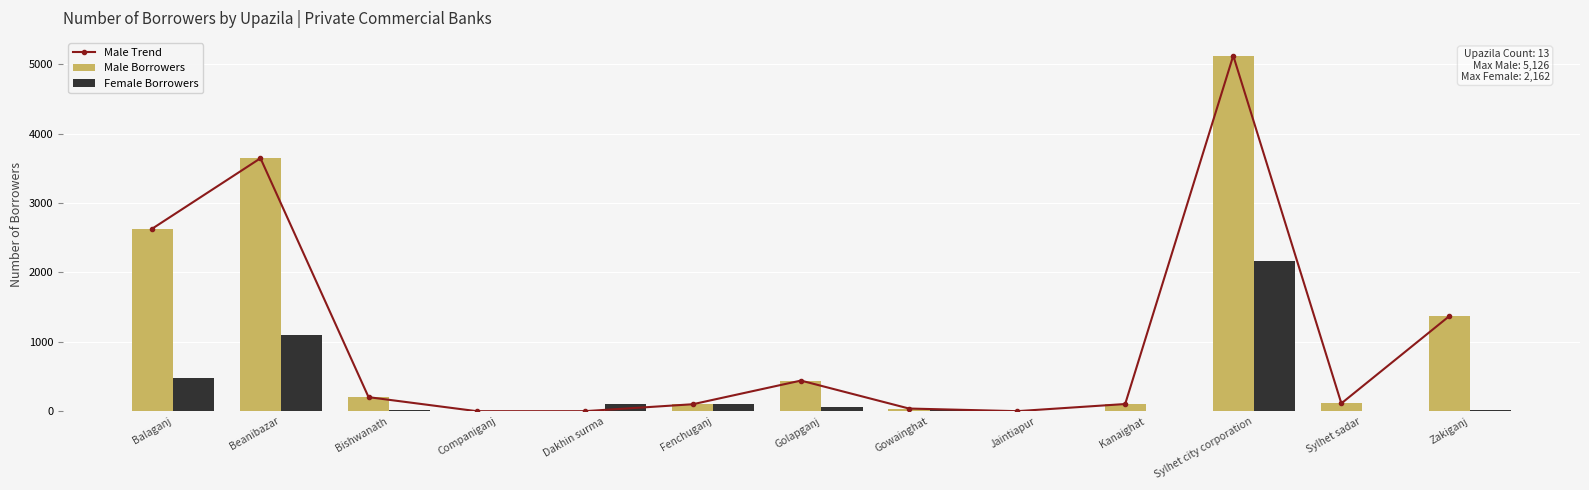

Reading right to left, what are all the values shown in this chart?

Male Trend: Zakiganj=1372	Sylhet sadar=112	Sylhet city corporation=5126	Kanaighat=103	Jaintiapur=0	Gowainghat=38	Golapganj=441	Fenchuganj=100	Dakhin surma=0	Companiganj=0	Bishwanath=202	Beanibazar=3647	Balaganj=2633
Male Borrowers: Zakiganj=1372	Sylhet sadar=112	Sylhet city corporation=5126	Kanaighat=103	Jaintiapur=0	Gowainghat=38	Golapganj=441	Fenchuganj=100	Dakhin surma=0	Companiganj=0	Bishwanath=202	Beanibazar=3647	Balaganj=2633
Female Borrowers: Zakiganj=15	Sylhet sadar=1	Sylhet city corporation=2162	Kanaighat=2	Jaintiapur=0	Gowainghat=30	Golapganj=57	Fenchuganj=100	Dakhin surma=110	Companiganj=0	Bishwanath=16	Beanibazar=1105	Balaganj=482